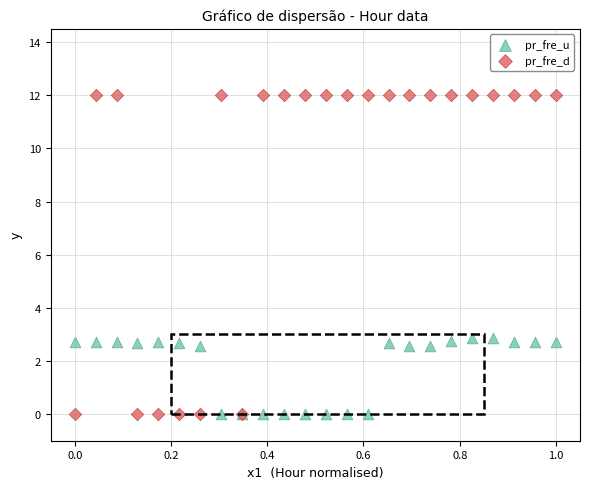

Which series has the widest spread of Y values?

pr_fre_d